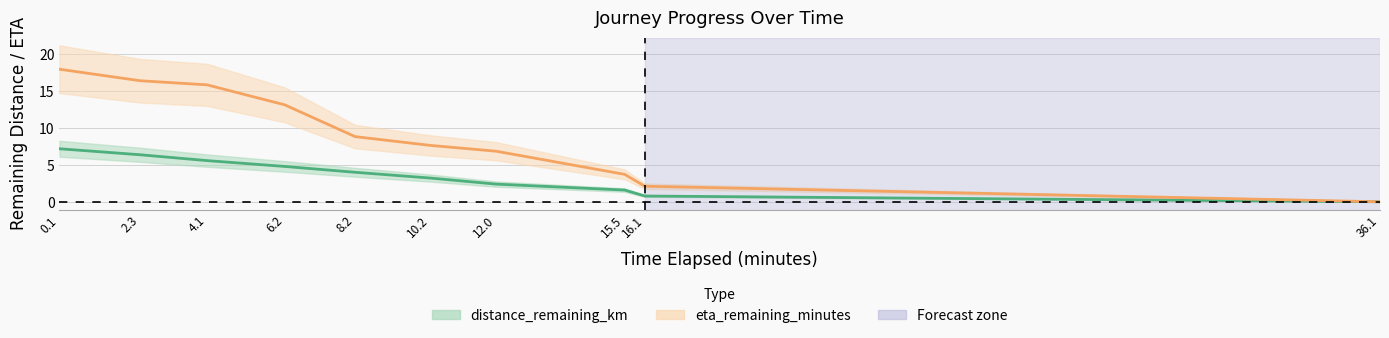

Which series has the widest spread of values?

eta_remaining_minutes